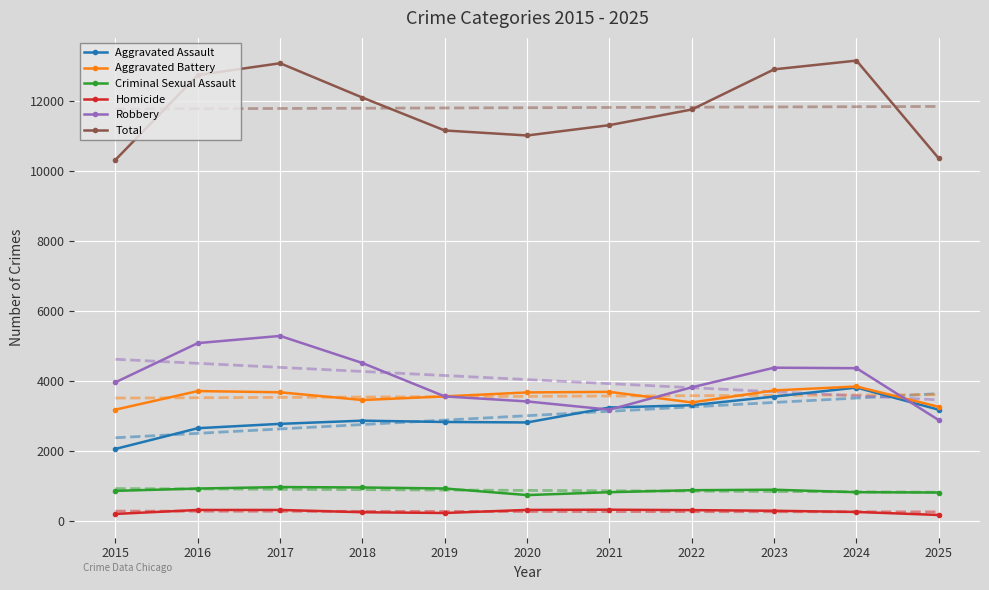

Reading left to right, list all the values displayed in this chart.

Aggravated Assault: 2015=2068	2016=2659	2017=2783	2018=2874	2019=2836	2020=2823	2021=3249	2022=3314	2023=3561	2024=3817	2025=3185
Aggravated Battery: 2015=3188	2016=3718	2017=3683	2018=3462	2019=3566	2020=3679	2021=3695	2022=3393	2023=3736	2024=3848	2025=3267
Criminal Sexual Assault: 2015=872	2016=938	2017=981	2018=969	2019=940	2020=752	2021=834	2022=891	2023=905	2024=834	2025=825
Homicide: 2015=214	2016=328	2017=328	2018=263	2019=241	2020=329	2021=335	2022=323	2023=305	2024=271	2025=184
Robbery: 2015=3968	2016=5085	2017=5290	2018=4517	2019=3565	2020=3422	2021=3187	2022=3825	2023=4384	2024=4370	2025=2888
Total: 2015=10310	2016=12728	2017=13065	2018=12085	2019=11148	2020=11005	2021=11300	2022=11746	2023=12891	2024=13140	2025=10349